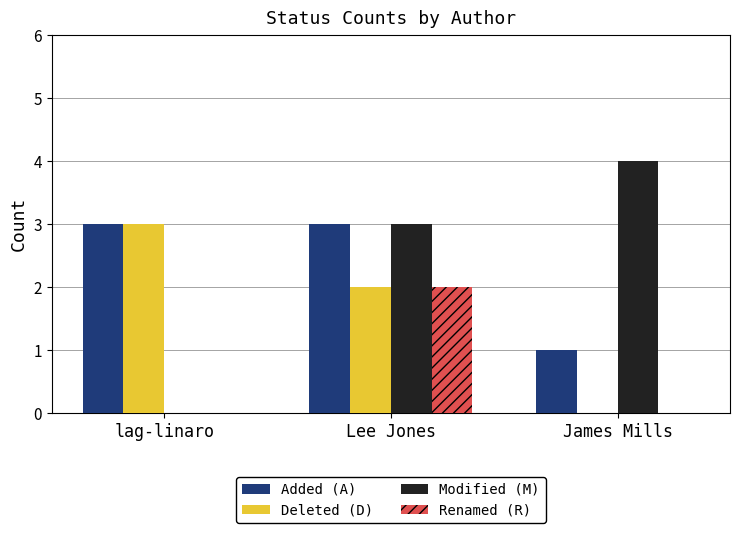

Count the number of data series in this chart.

4